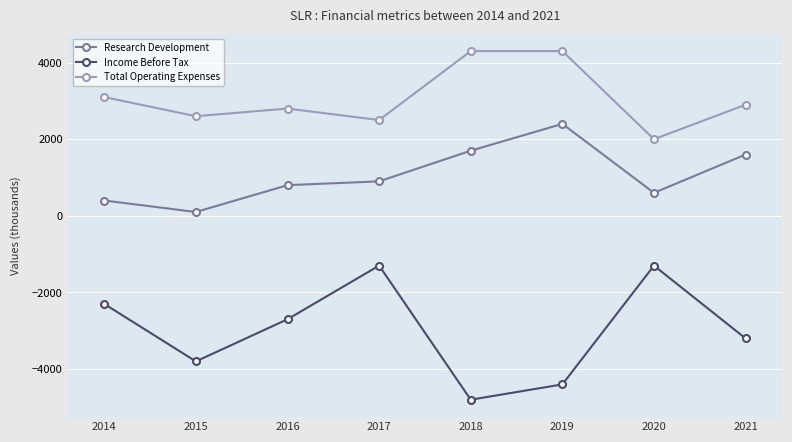

What is the spread (max minus min) of values at 2014?

5400